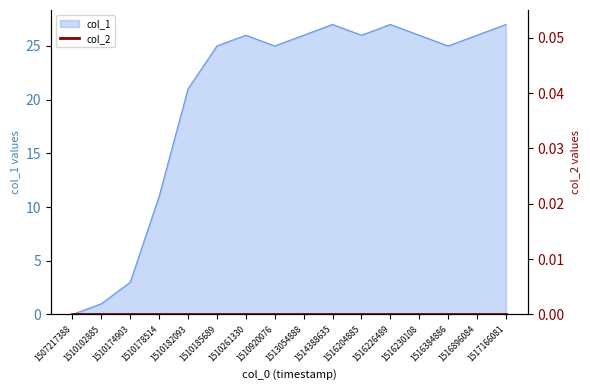

Where does the data first go above 26?

1514388635